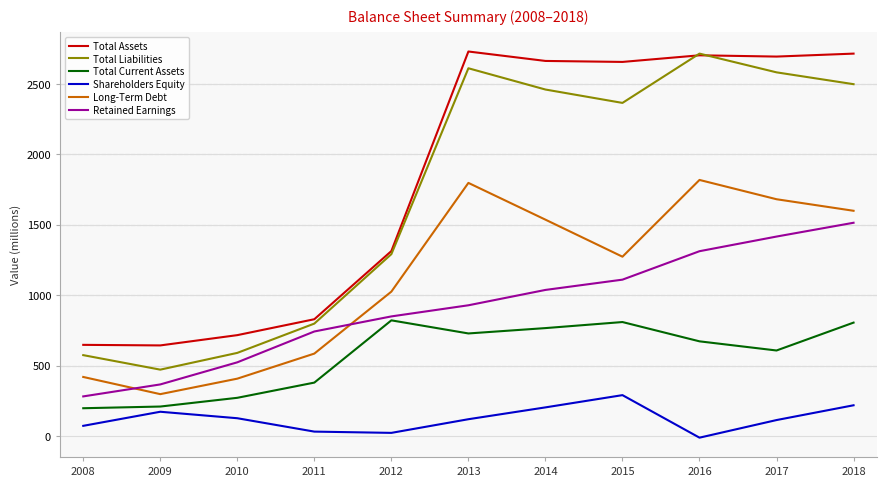

True or false: Long-Term Debt and Shareholders Equity cross at least once.

False